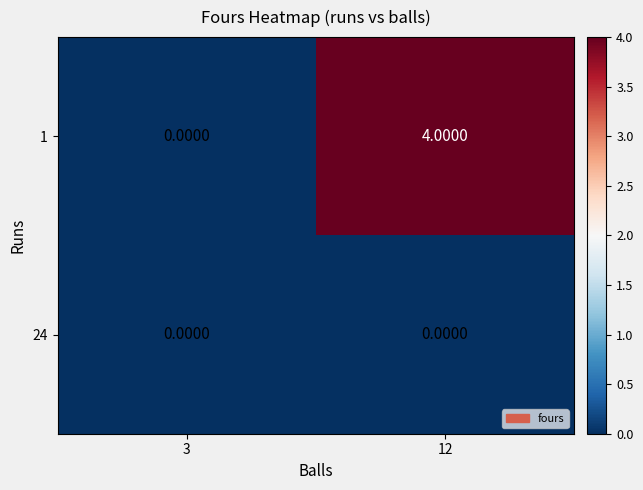

List the series in order of their peak value, highest first.

1, 24